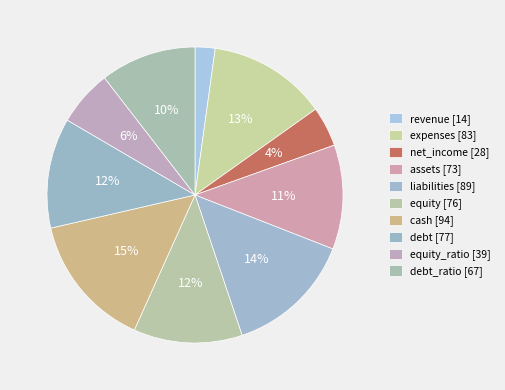

How many segments does this pie chart have?

10